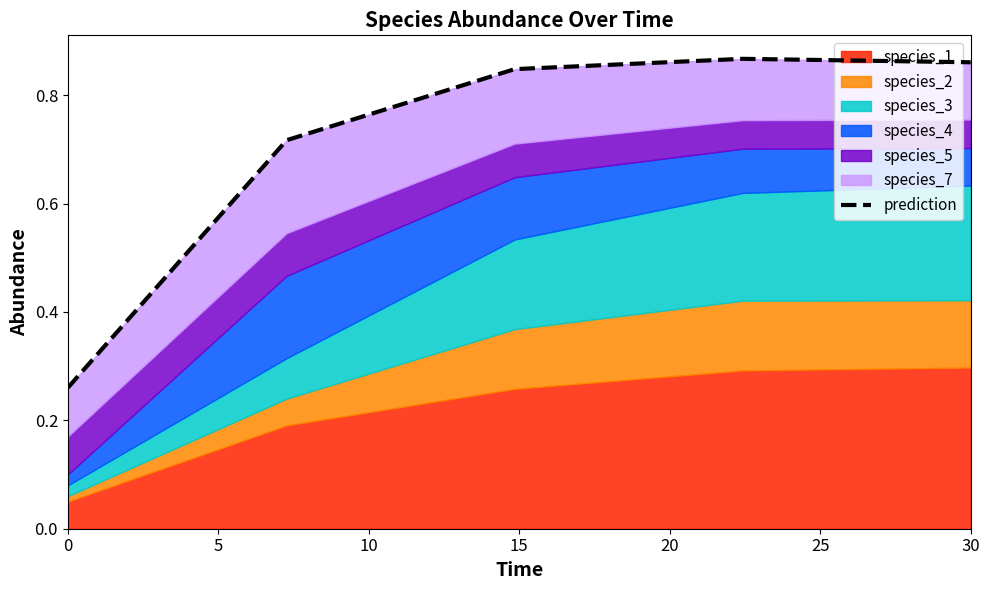

What is the sum of all values?

3.6